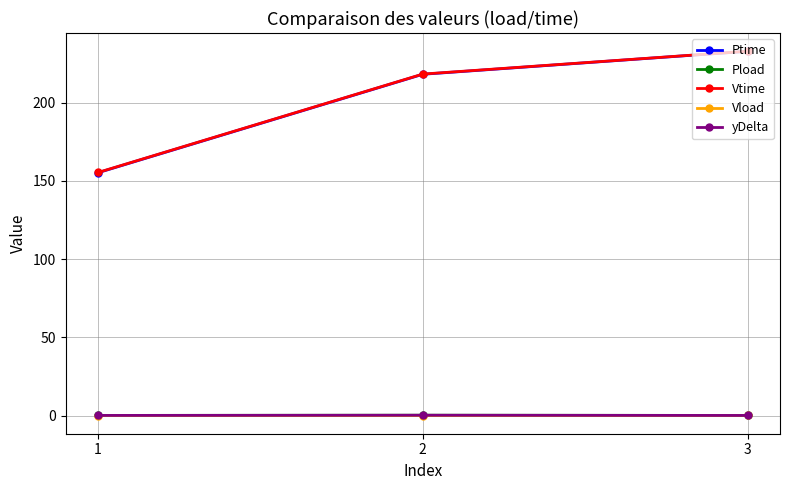

What is the maximum value shown in the chart?

232.8